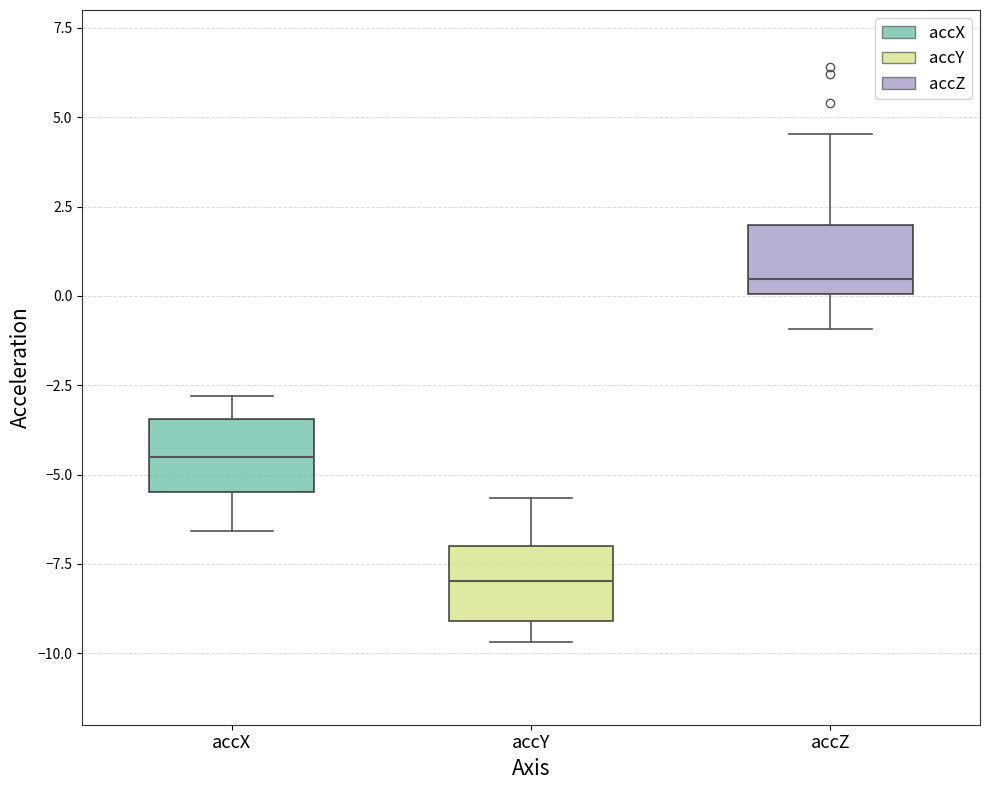

Reading left to right, read every box against the y-axis: the position of its median line, the range the box covers, and the ends of its whiskers. The values are not printed on the chart, so give them approximately, as read against the axis.

accX: median -4.5, box -5.5 to -3.5, whiskers -6.5 to -3.0
accY: median -8.0, box -9.0 to -7.0, whiskers -9.5 to -5.5
accZ: median 0.5, box 0.0 to 2.0, whiskers -1.0 to 4.5